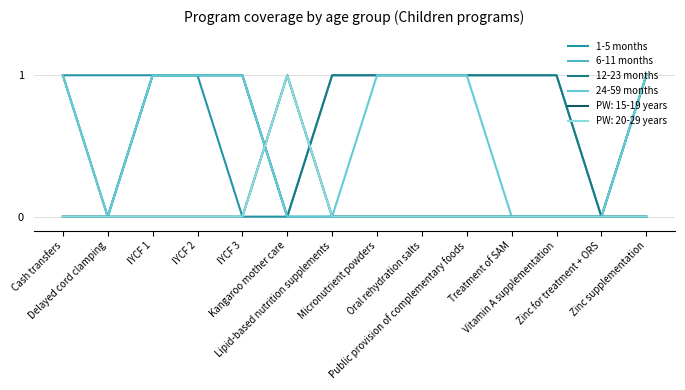

True or false: 12-23 months and 24-59 months cross at least once.

False